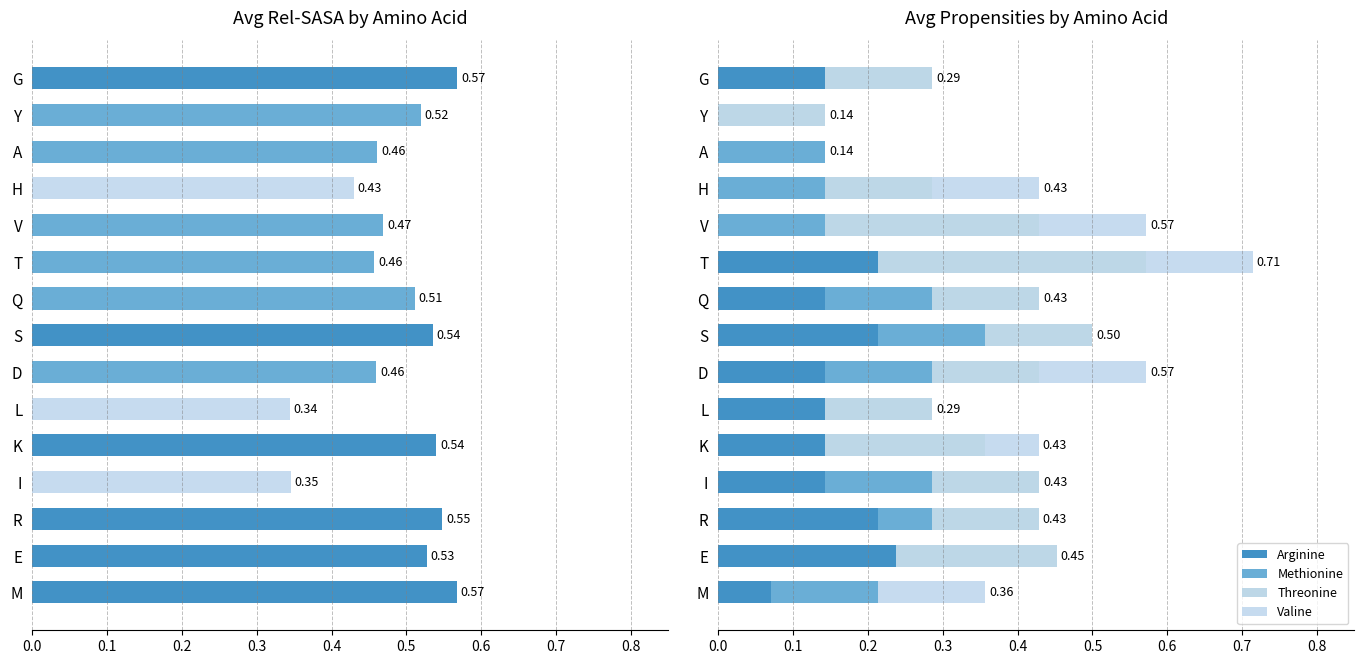

Are the bars grouped side by side (vs. stacked)?

Yes